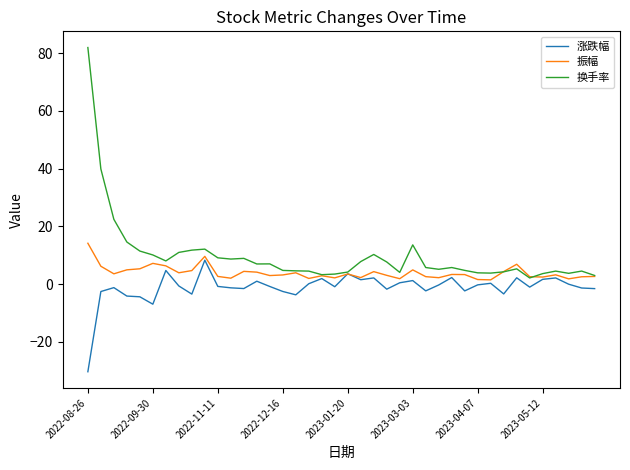

What is the maximum value shown in the chart?

81.9